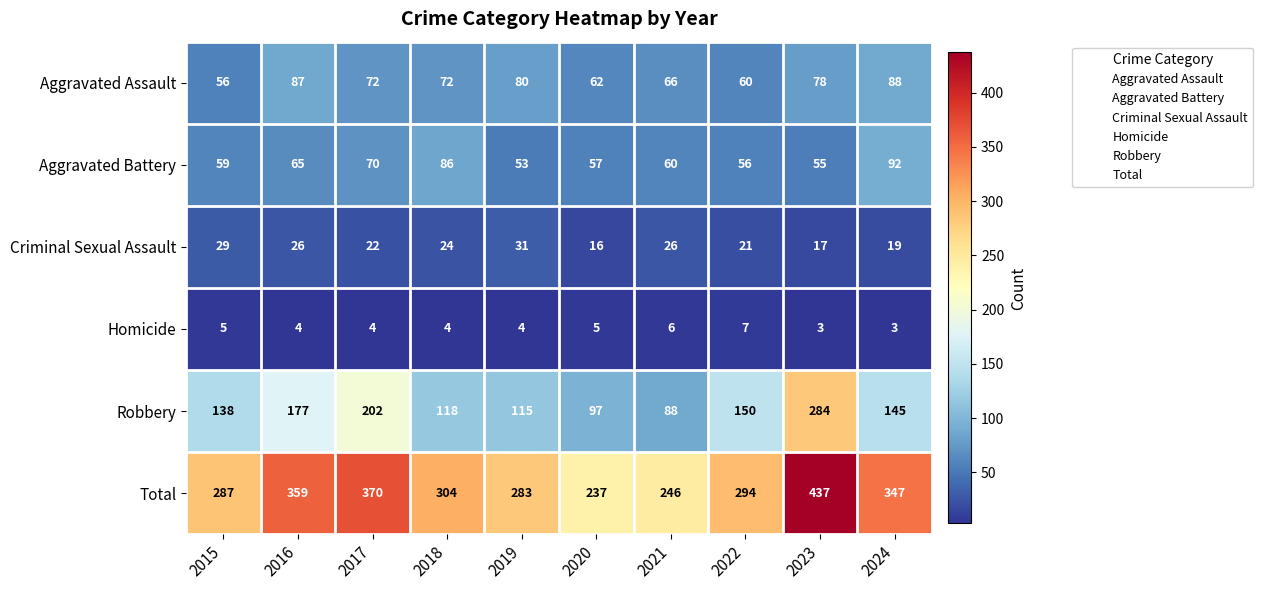

The value of Aggravated Assault at 2018 is 72. True or false?

True